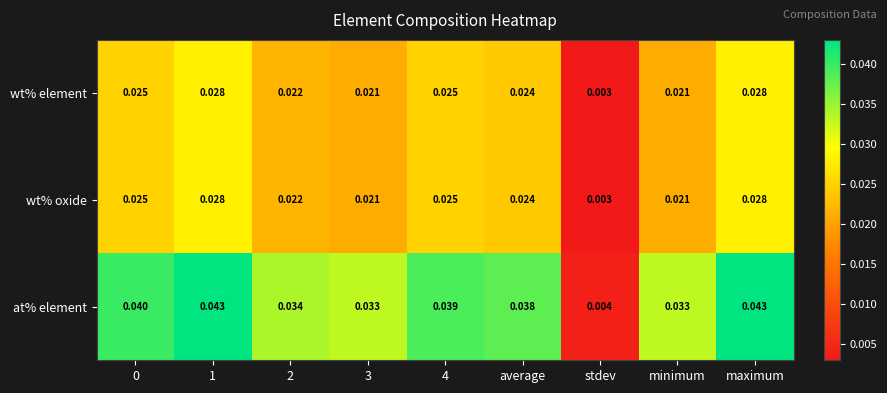

Which series has the largest range (max minus min)?

at% element